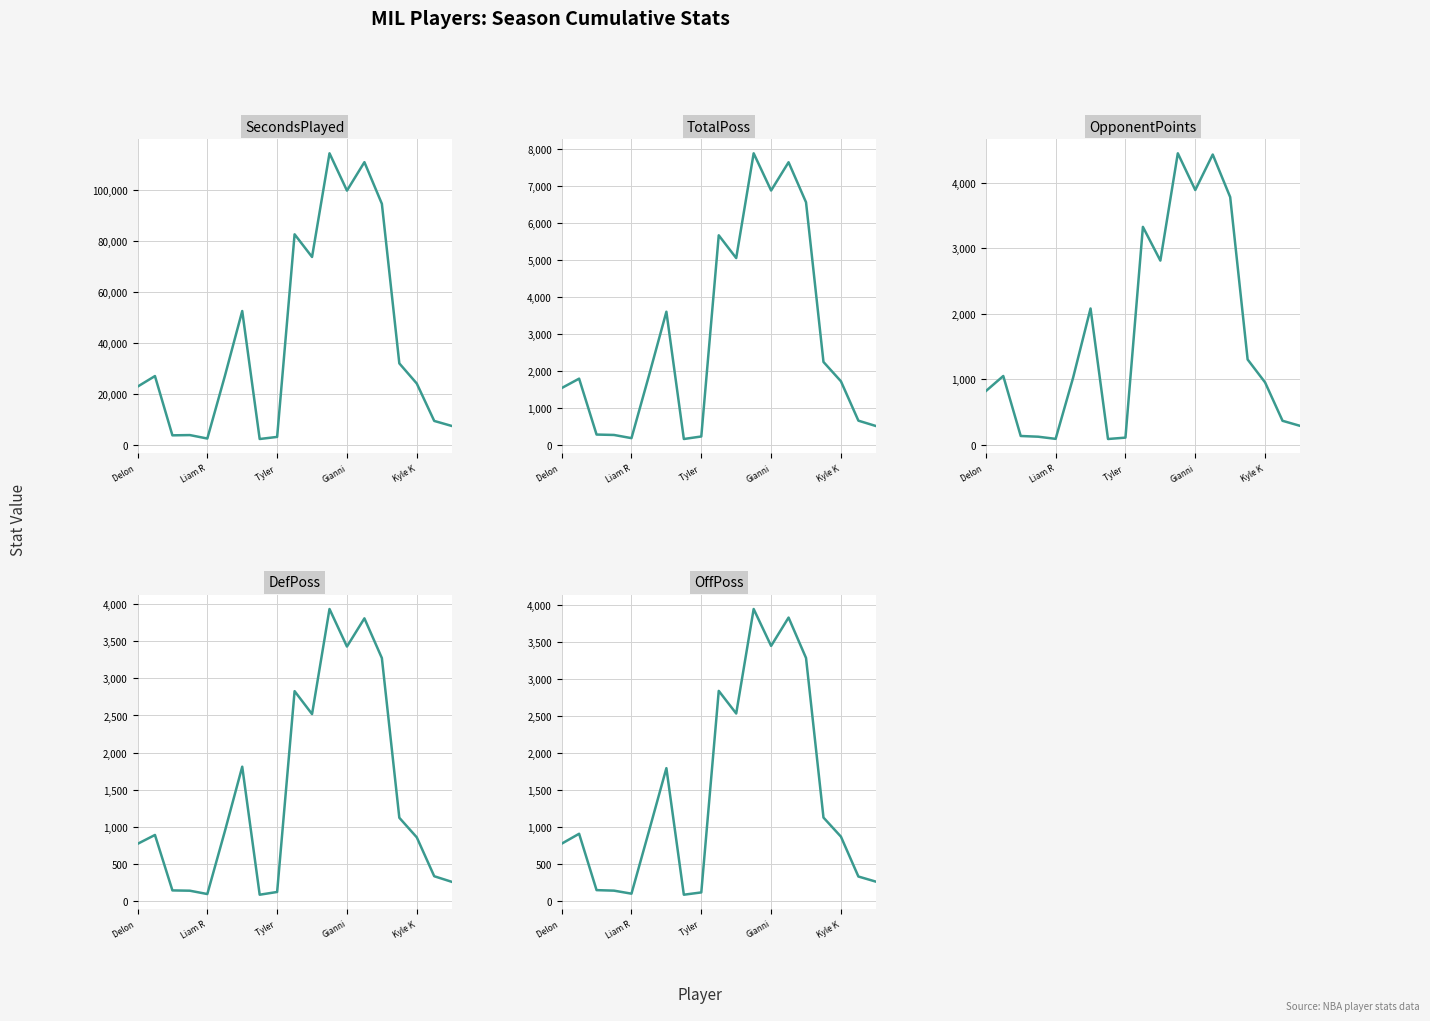

What are all the series names shown in the legend?

SecondsPlayed, TotalPoss, OpponentPoints, DefPoss, OffPoss